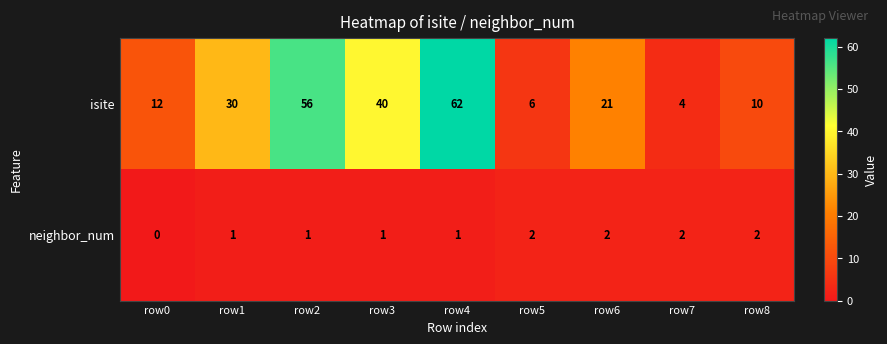

Reading left to right, transcribe all the data shown in this chart.

isite: 12	30	56	40	62	6	21	4	10
neighbor_num: 0	1	1	1	1	2	2	2	2